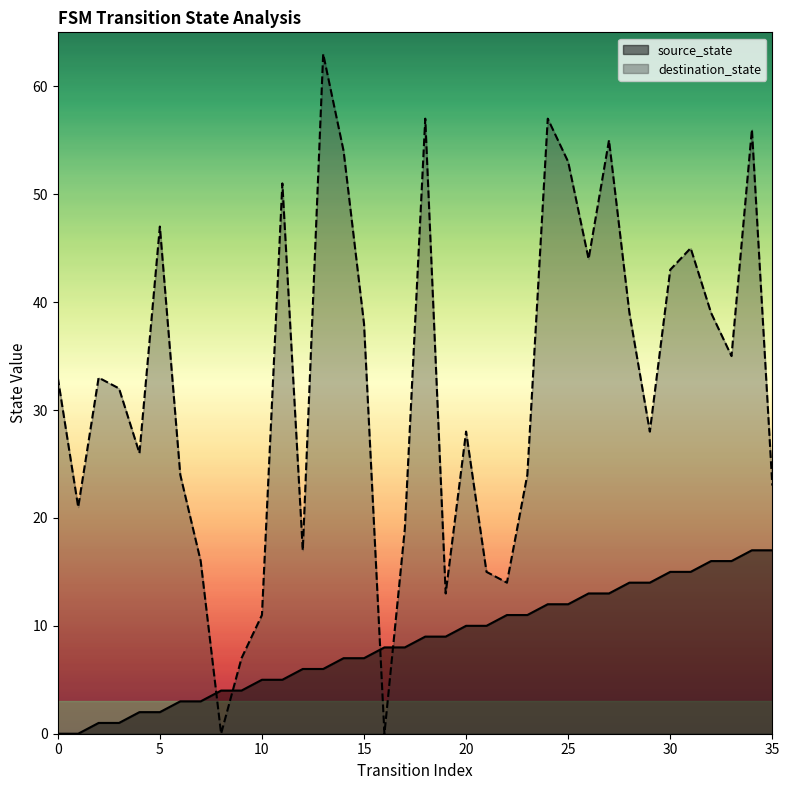

How many lines are shown in the chart?

2